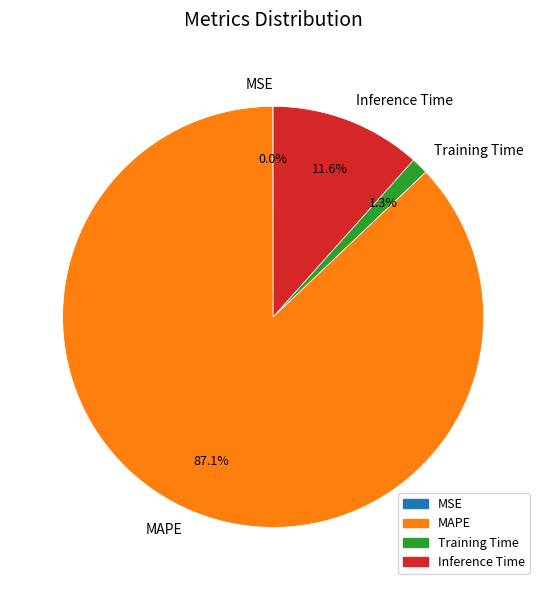

What percentage is NOT represented by Inference Time?

88.4%